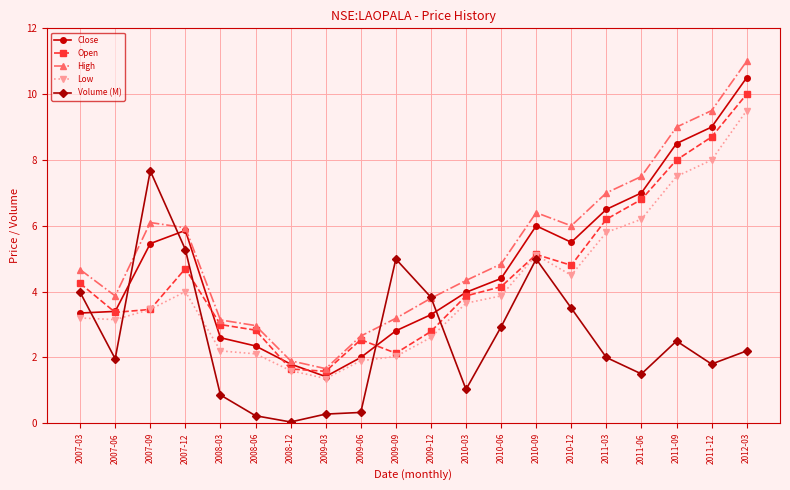

How many data points in Open are above 4?

10